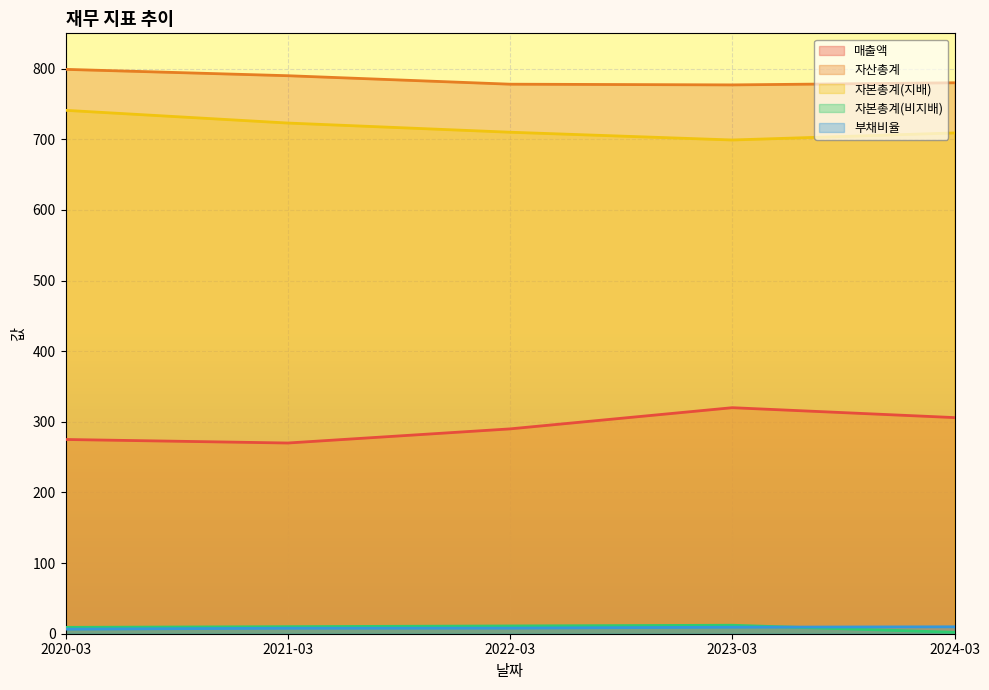

Which series has the largest total across all categories?

자산총계